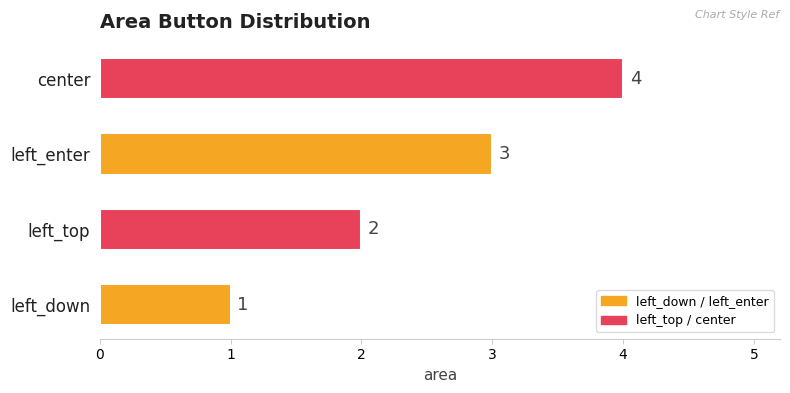

The value at center is 7. True or false?

False